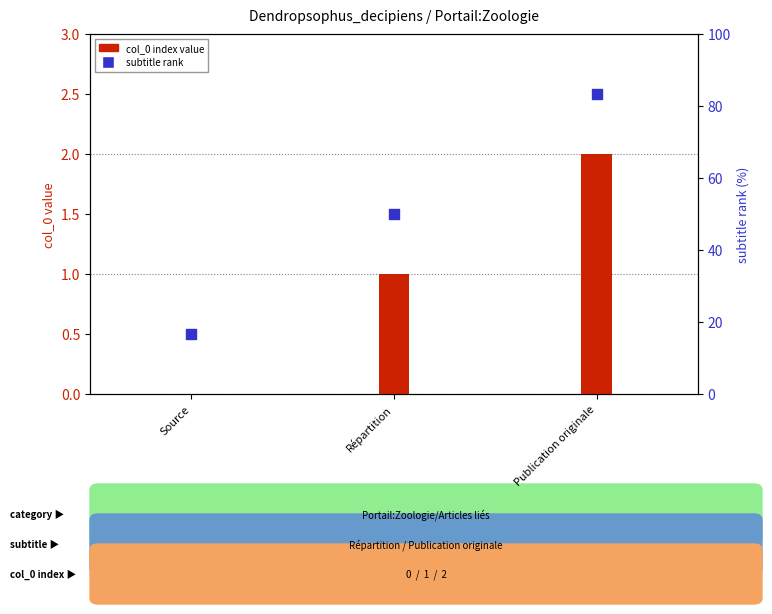

What is the total value across all series at Publication originale?

4.5